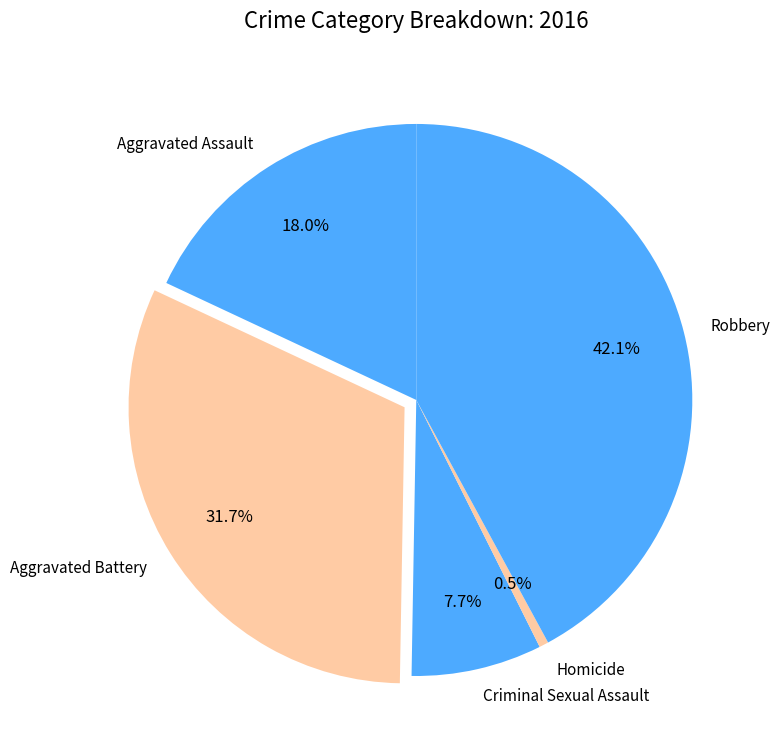

To the nearest percent, what is the difference between the largest and smallest slice percentages?

42%